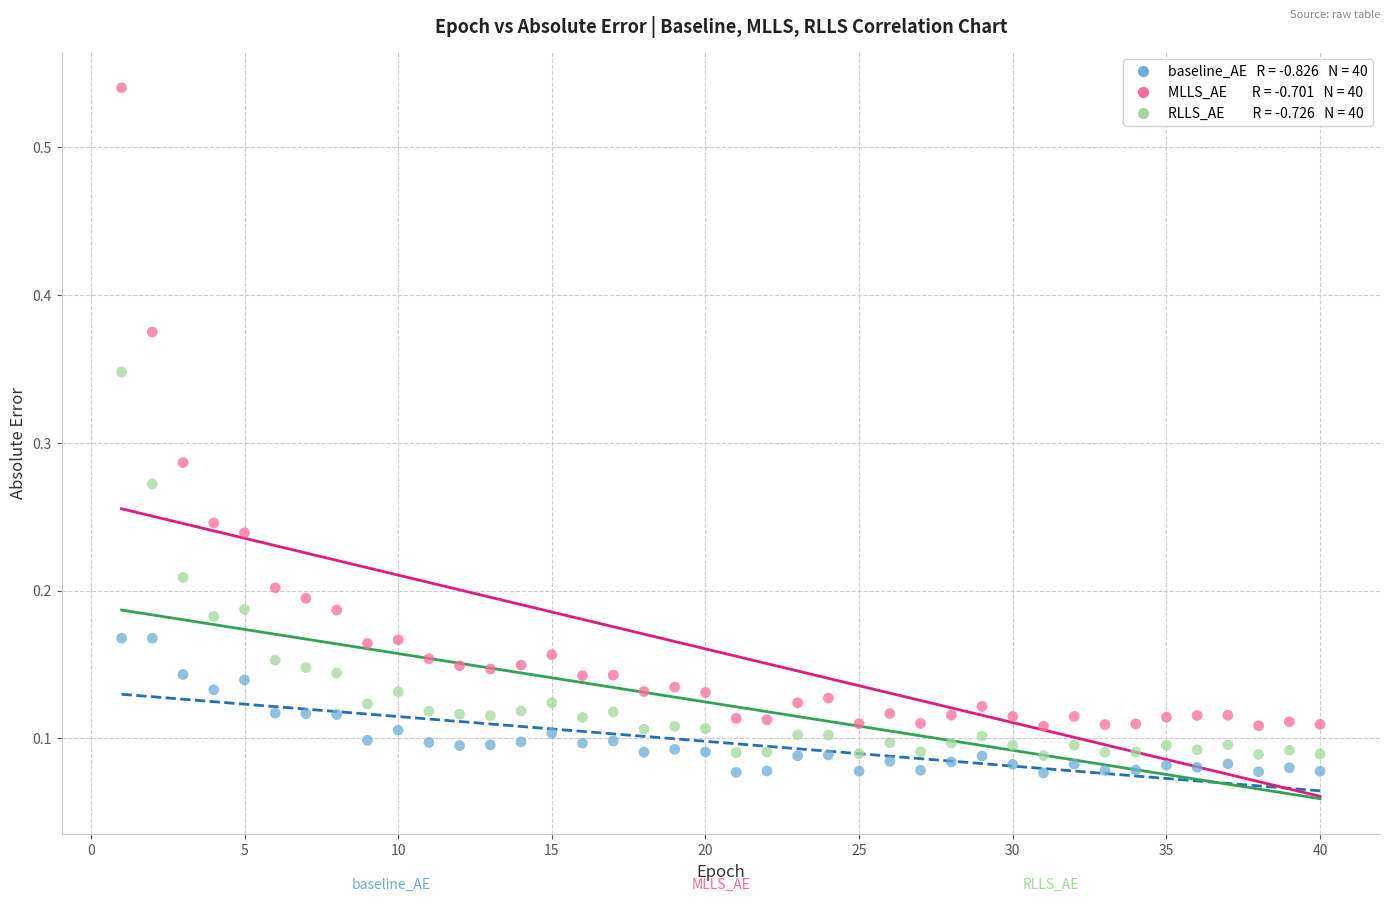

Across all data points, what is the range of X values (max minus min)?

39.0